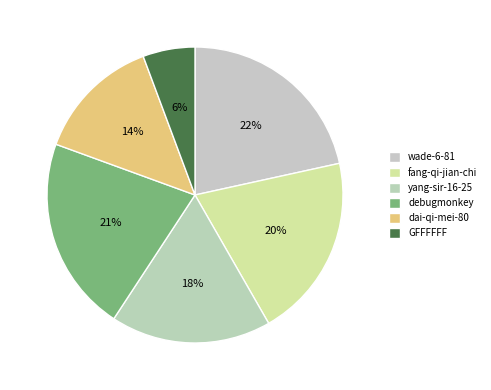

To the nearest percent, what is the difference between the largest and smallest slice percentages?

16%